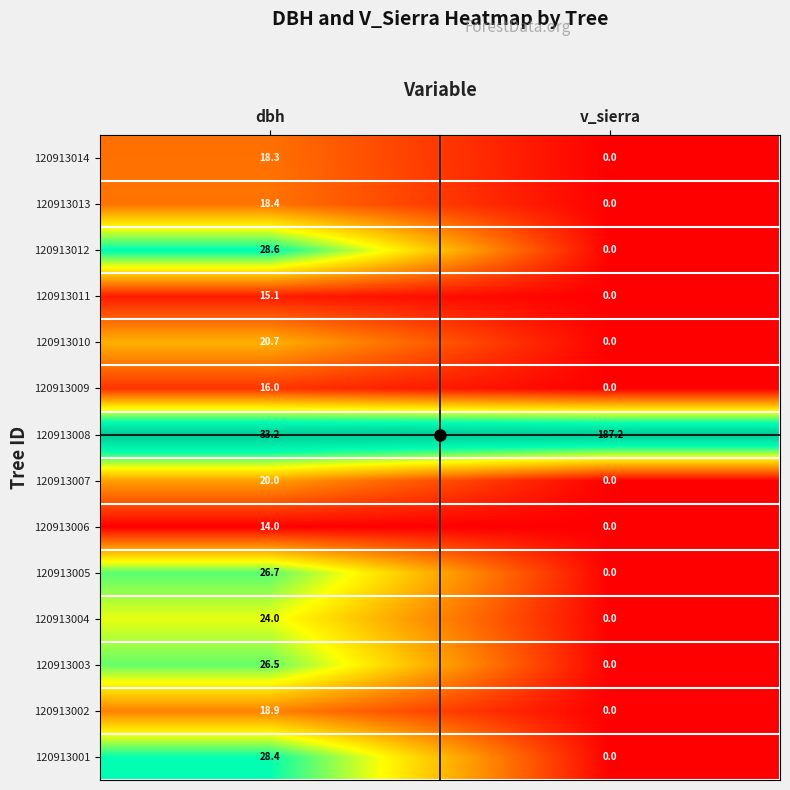

What is the total value across all series at v_sierra?

187.2